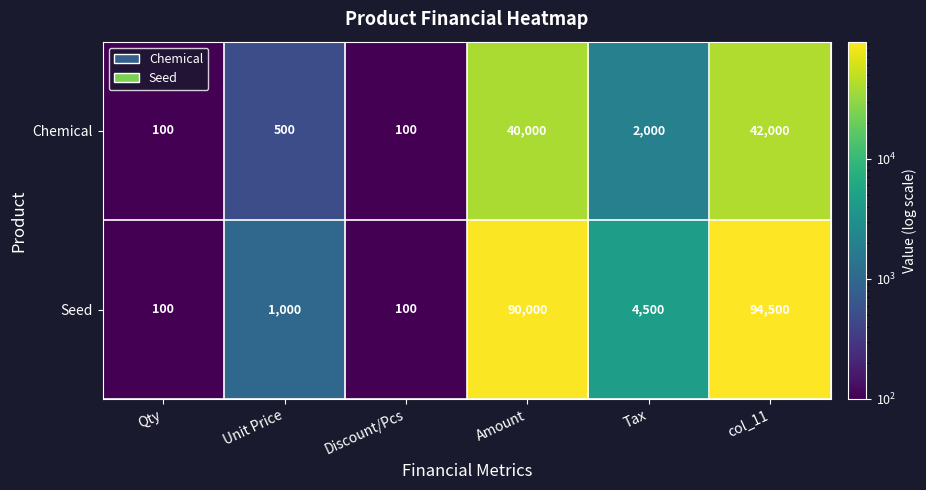

Is it true that Seed equals 100 at Qty?

True